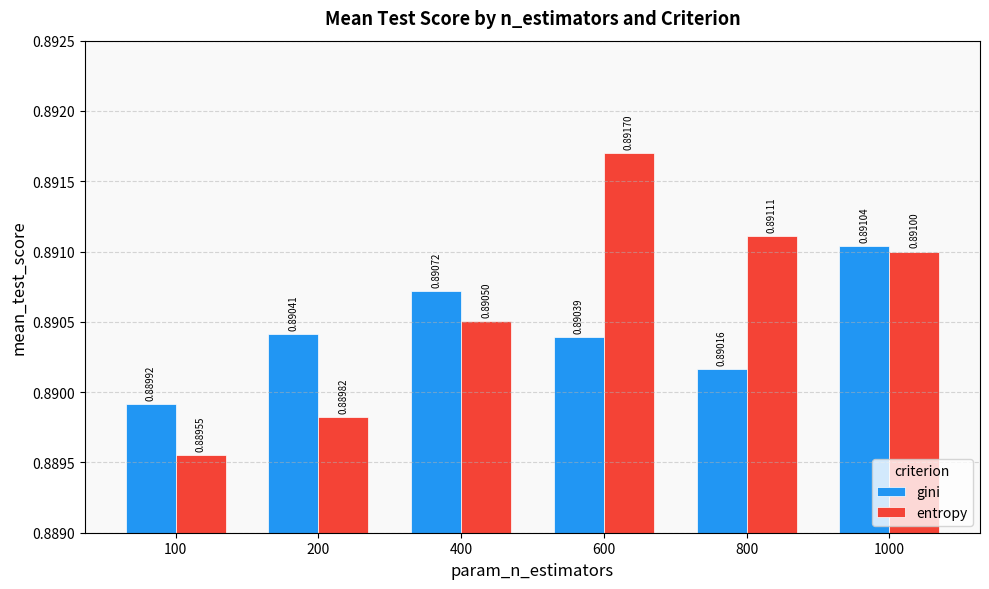

Count the entropy values in the range 0 to 1.

6